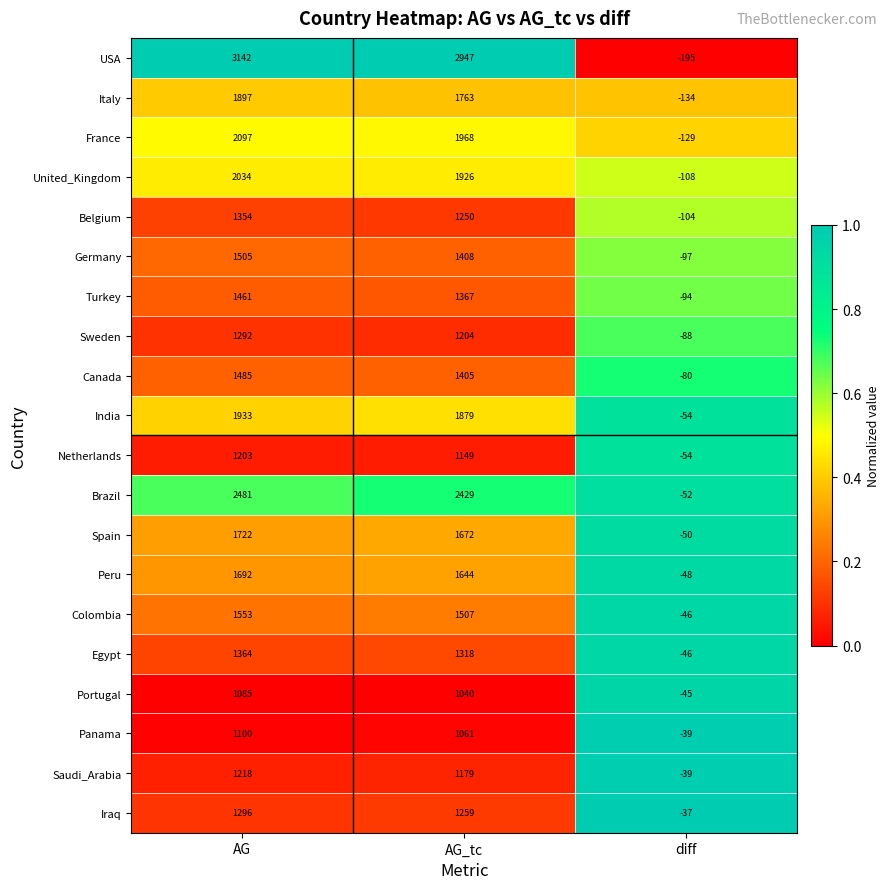

Which category has the lowest value in the Italy series?

diff